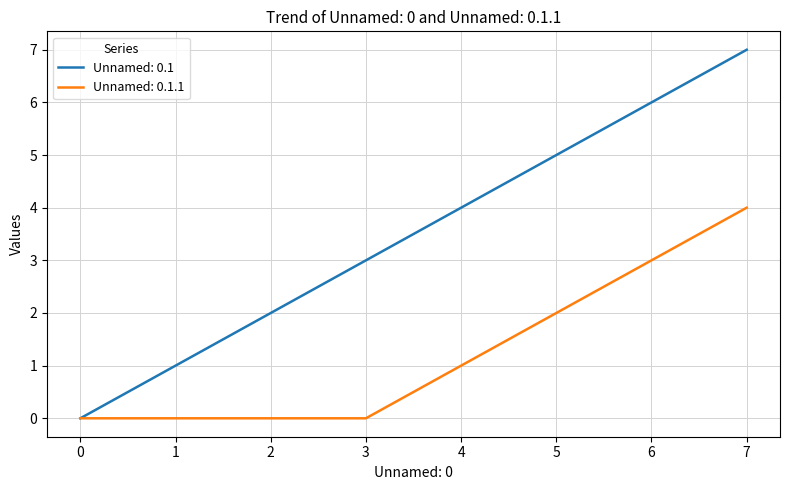

True or false: Unnamed: 0.1.1 has a value of 0 at 0.

True